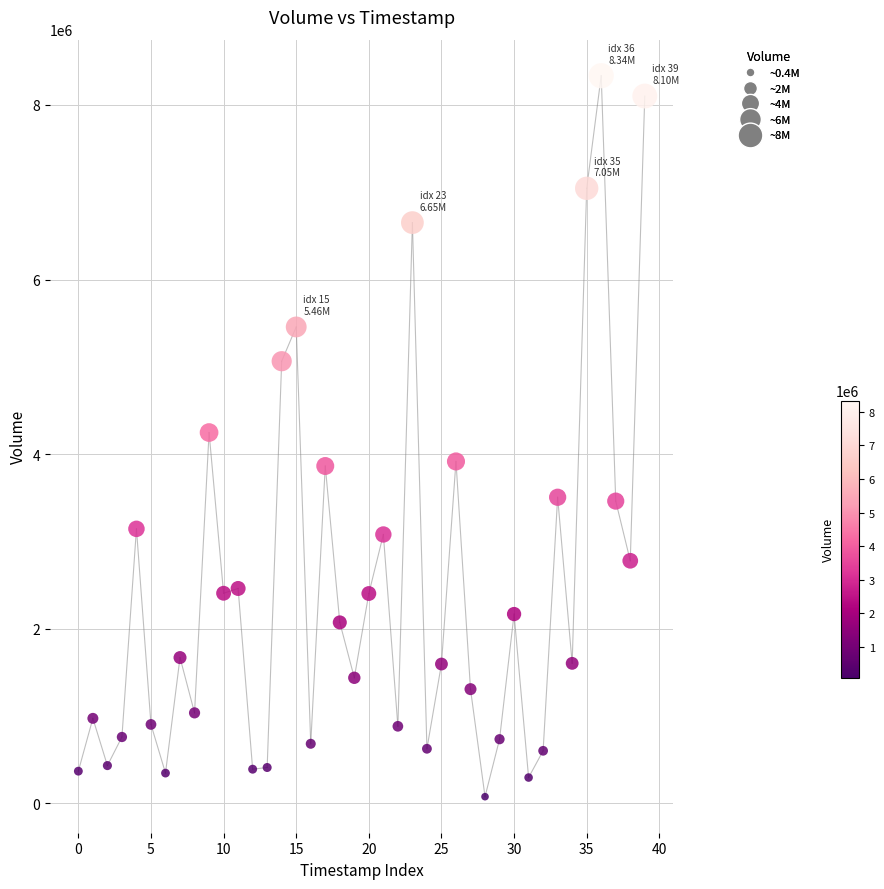

What is the range of Y values (max minus min)?

8259207